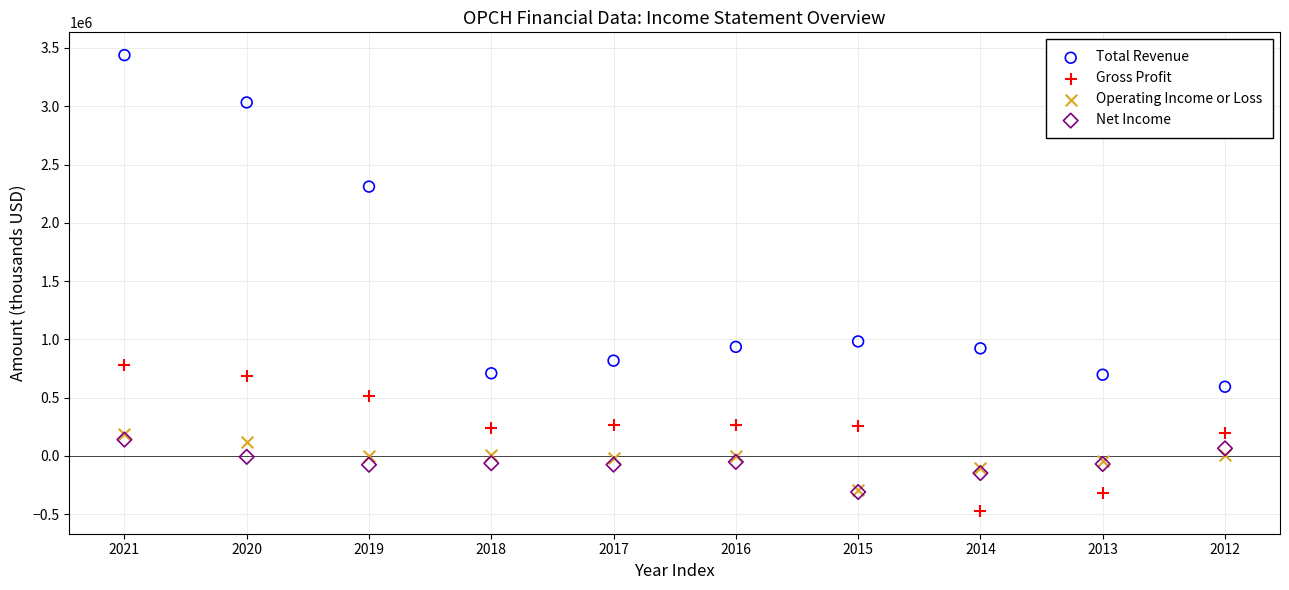

Which series has the widest spread of Y values?

Total Revenue